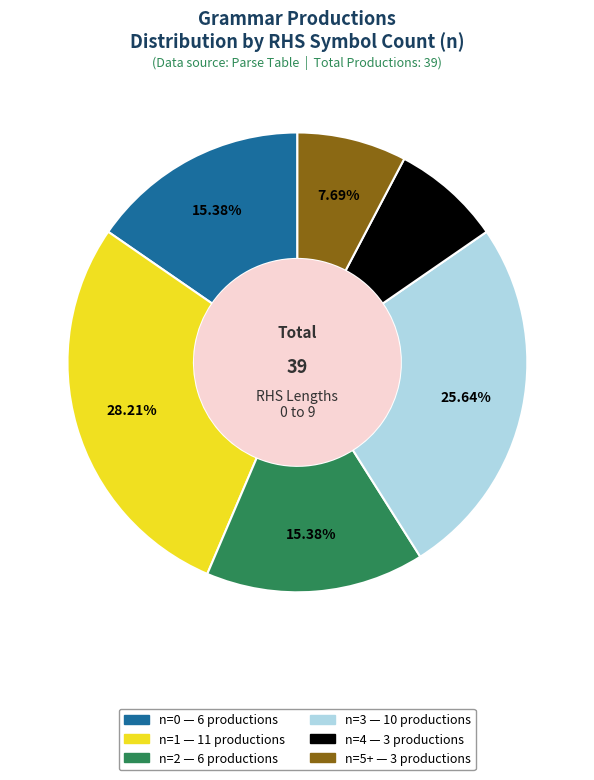

How many slices are in this pie chart?

6